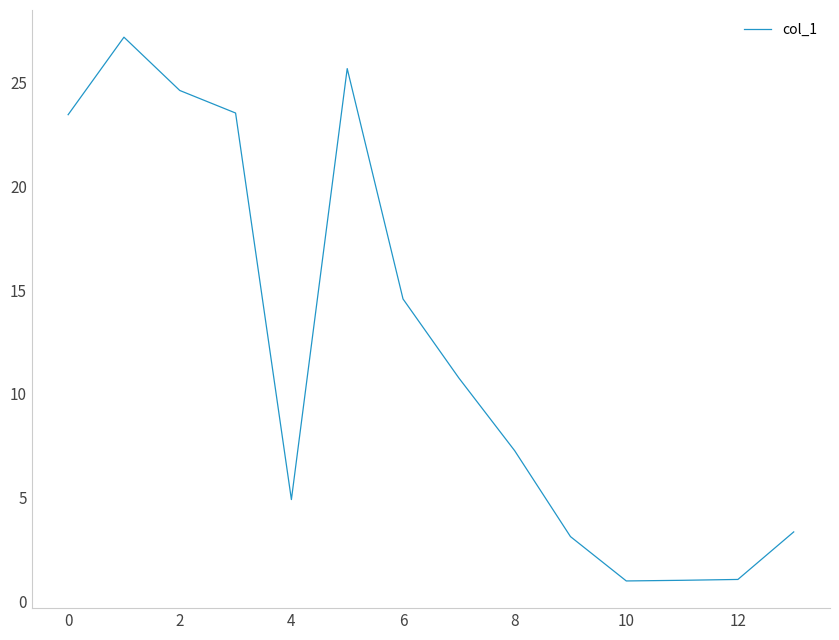

What is the greatest value displayed?

27.2